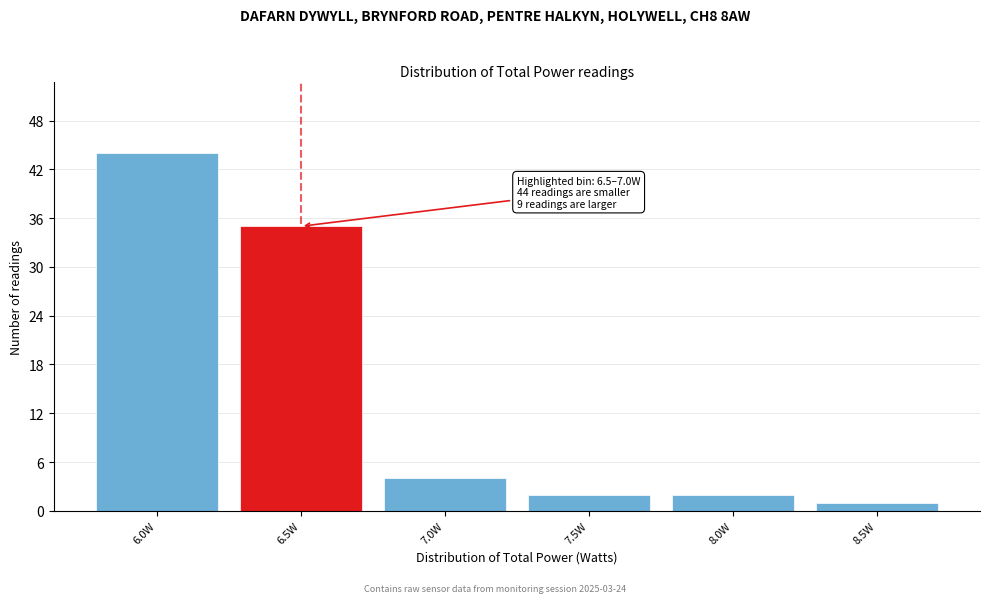

Reading left to right, transcribe all the data shown in this chart.

6.0W=44	6.5W=35	7.0W=4	7.5W=2	8.0W=2	8.5W=1